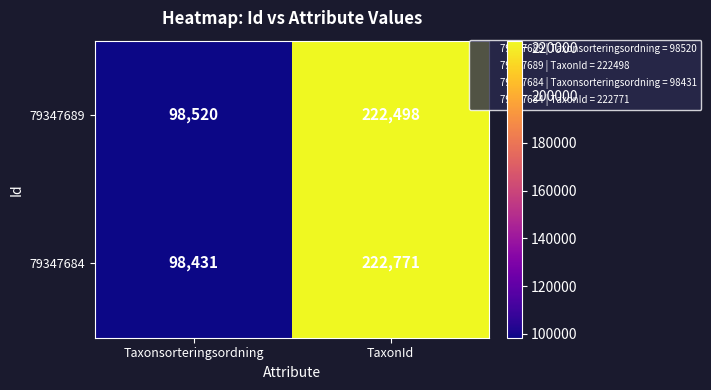

Rank the series by their average value, from highest to lowest.

79347684, 79347689